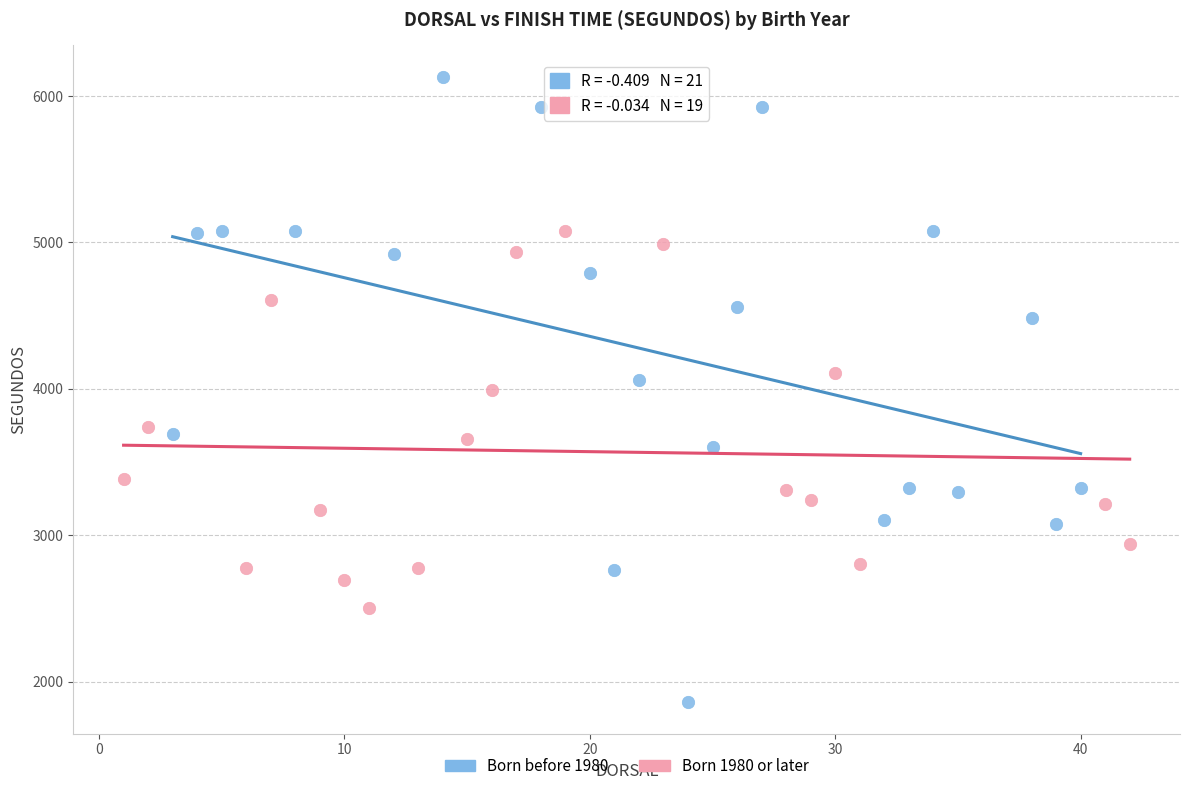

Which series contains the lowest Y value?

Born before 1980